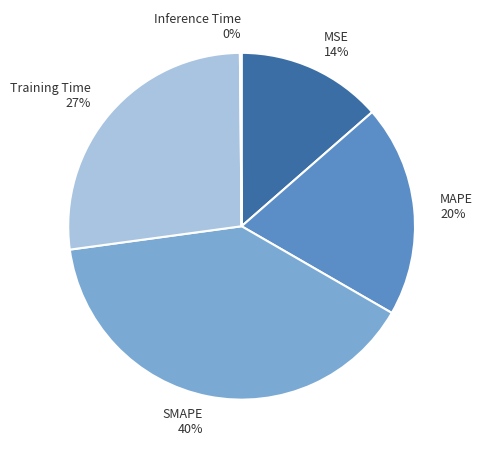

Approximately how many times larger is the value at Training Time compared to MAPE?

1.4